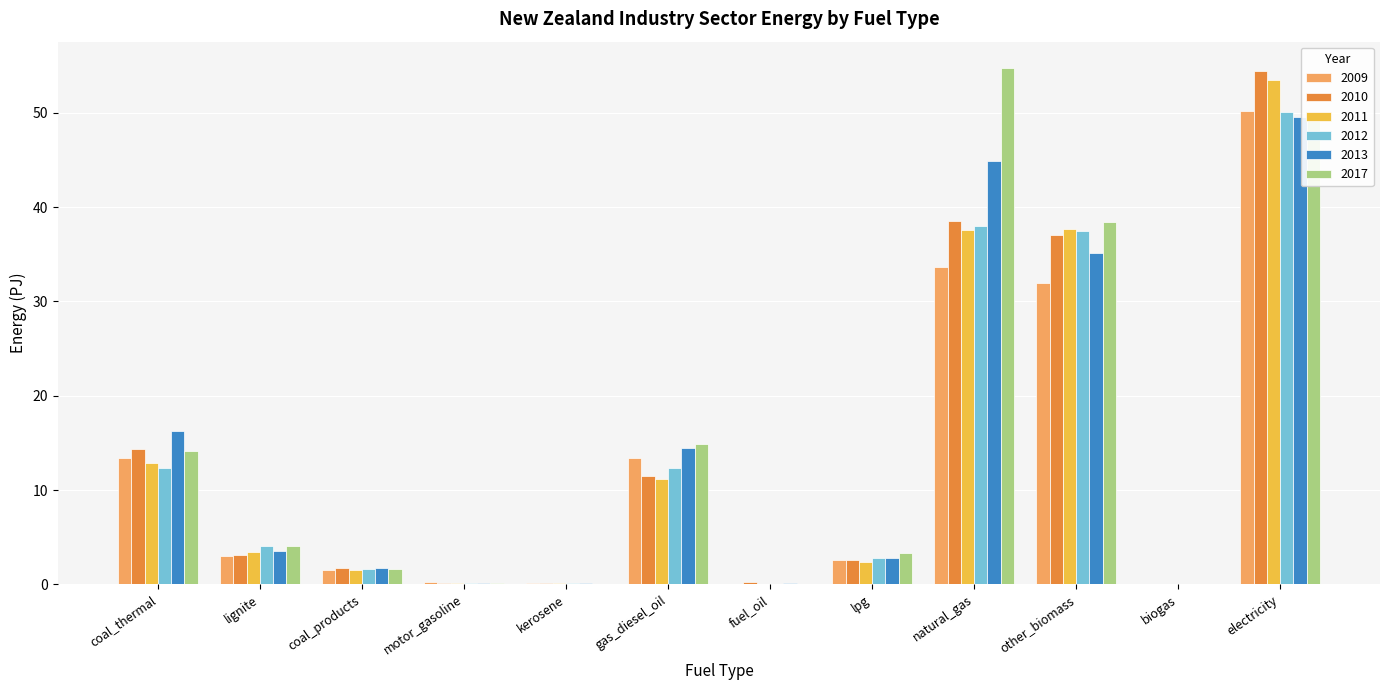

Which series changed the most between gas_diesel_oil and other_biomass?

2011